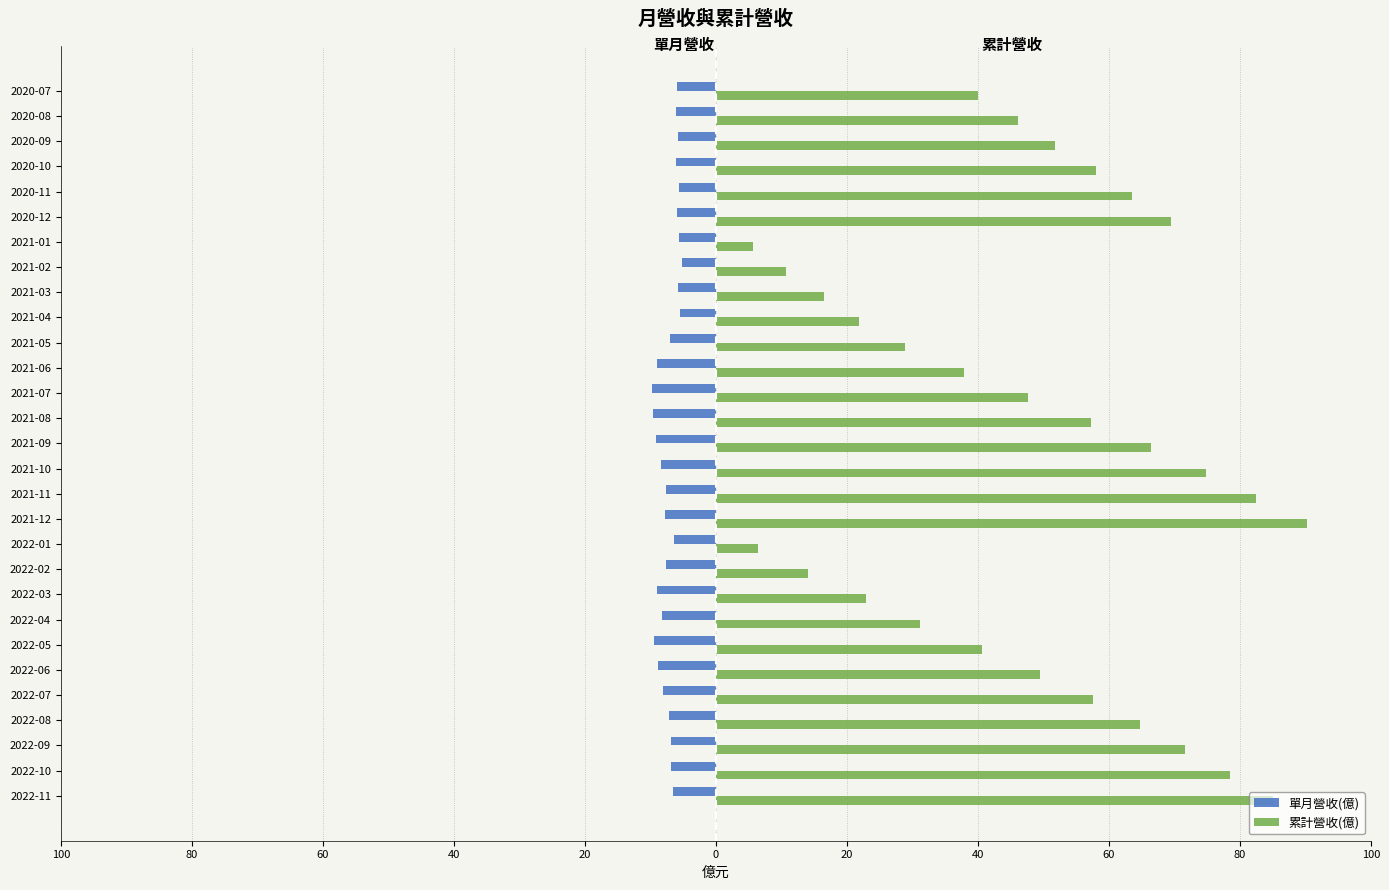

What are all the series names shown in the legend?

單月營收(億), 累計營收(億)